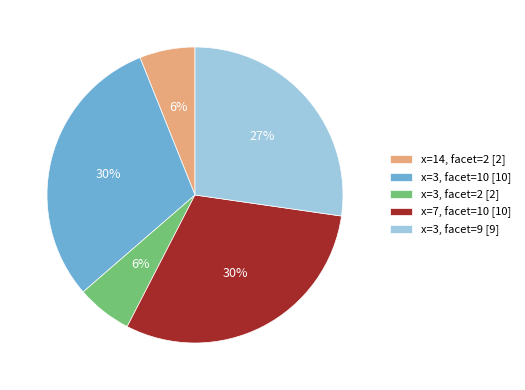

To the nearest percent, what portion does x=3, facet=10 represent?

30%